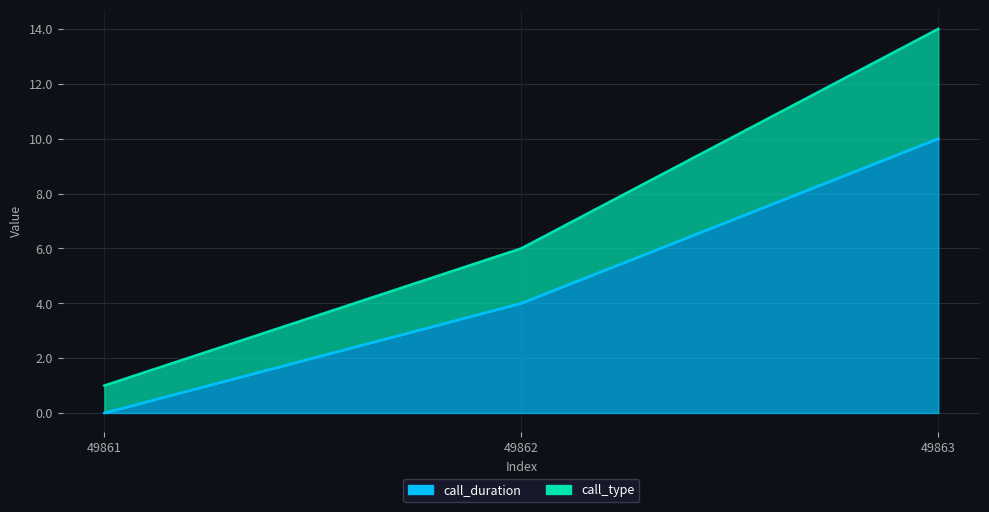

Which has a higher value, 49861 or 49862?

49862